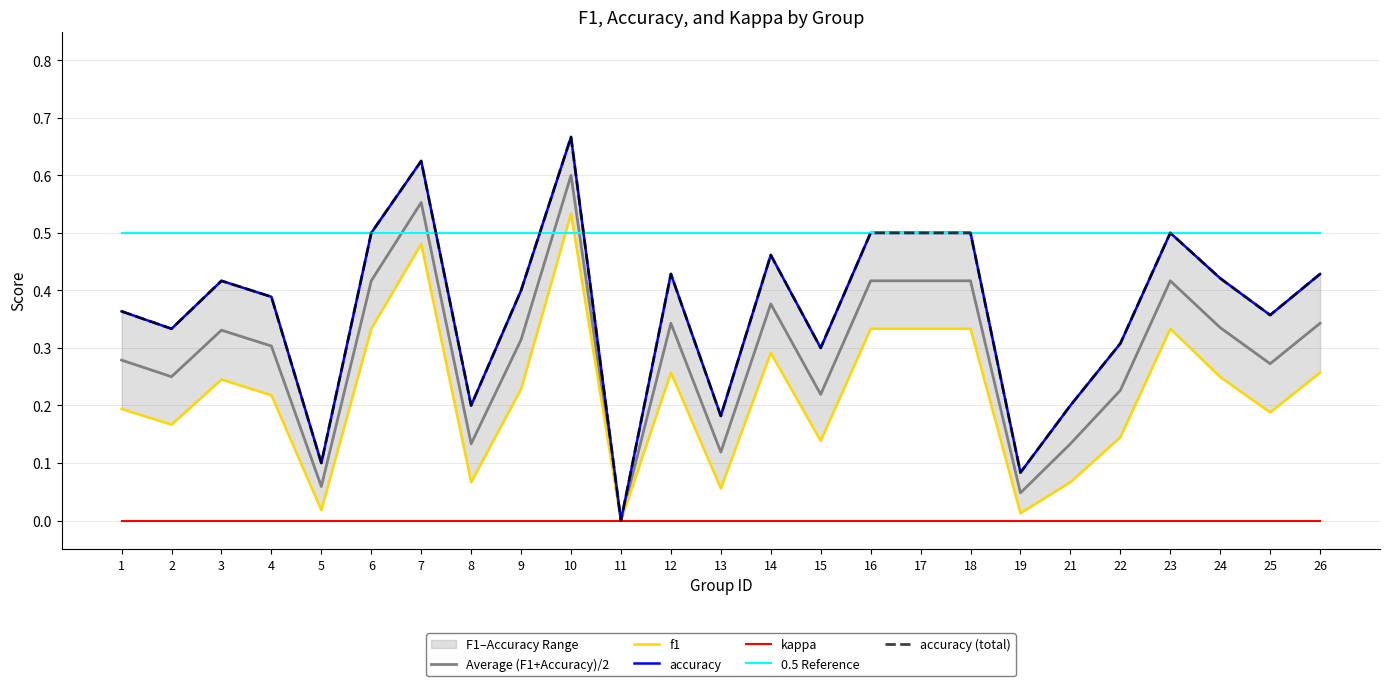

How many data points in accuracy (total) are above 0?

24